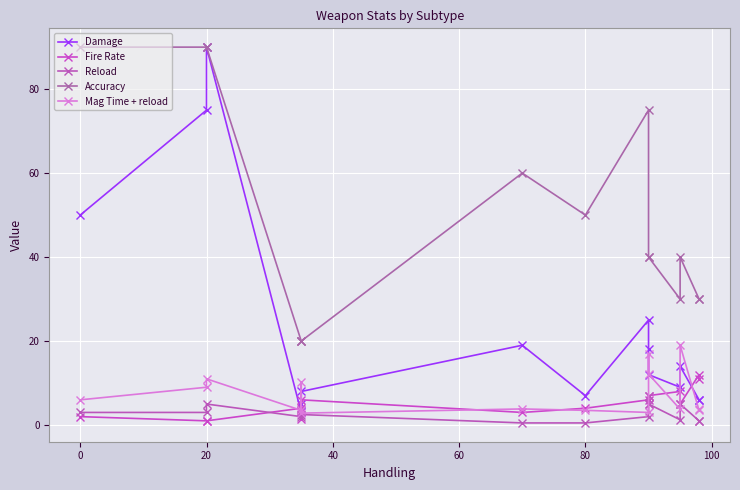

What is the maximum value shown in the chart?

90.0